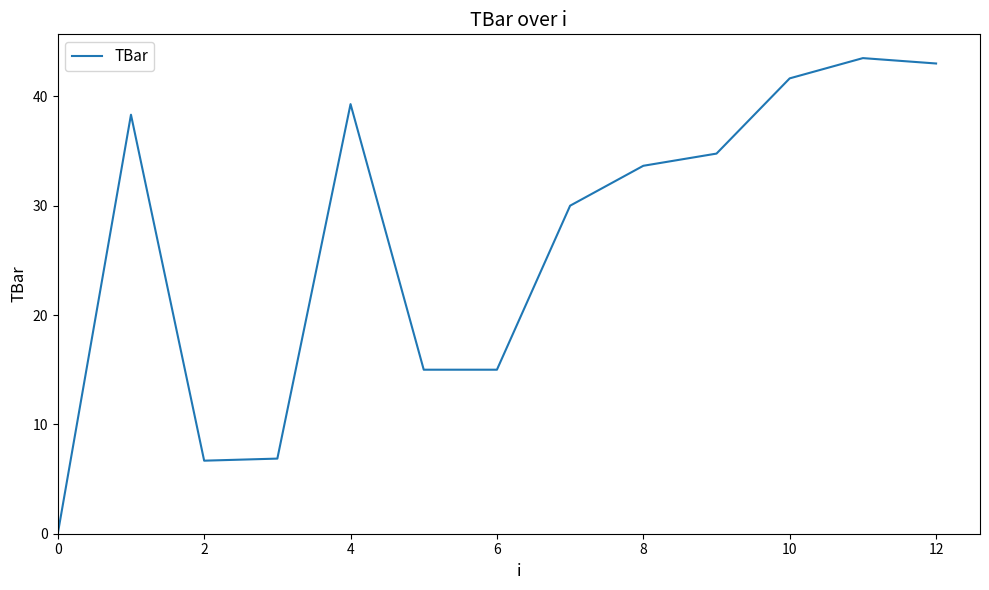

How many lines are shown in the chart?

1